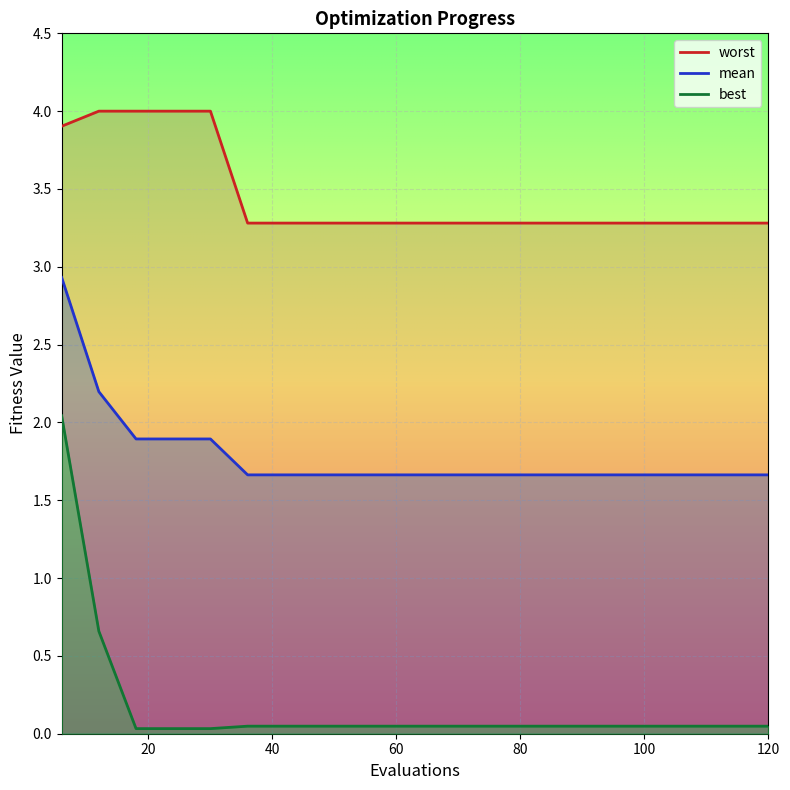

What is the average value of the worst series?

3.5